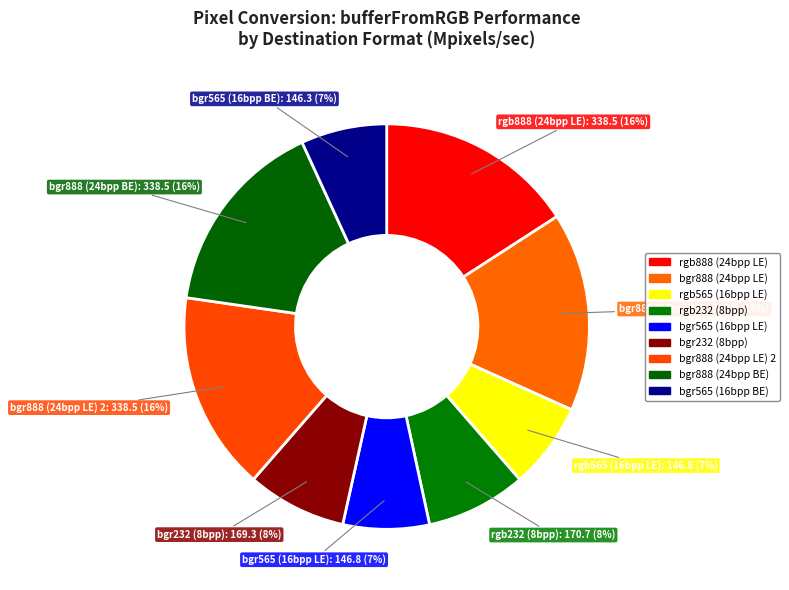

Does any single category account for the majority?

No